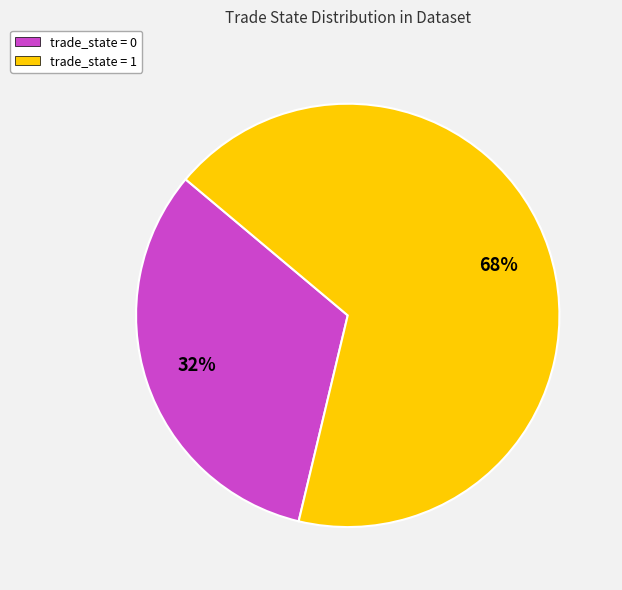

To the nearest percent, what is the average slice percentage?

50%